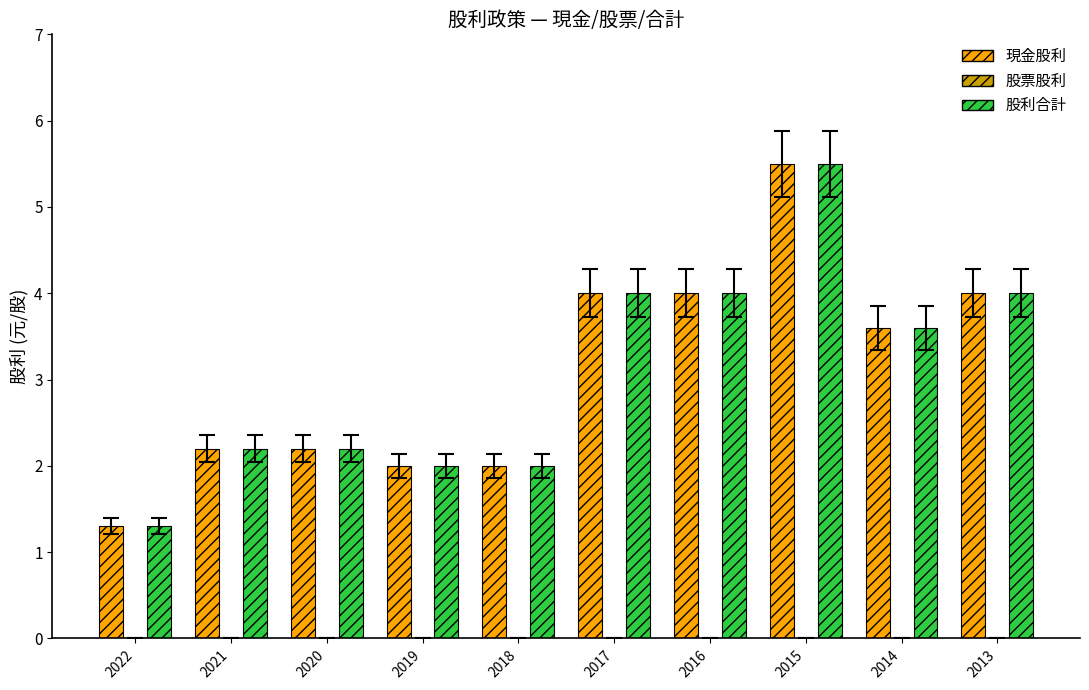

Which label corresponds to the smallest value in the chart?

2022